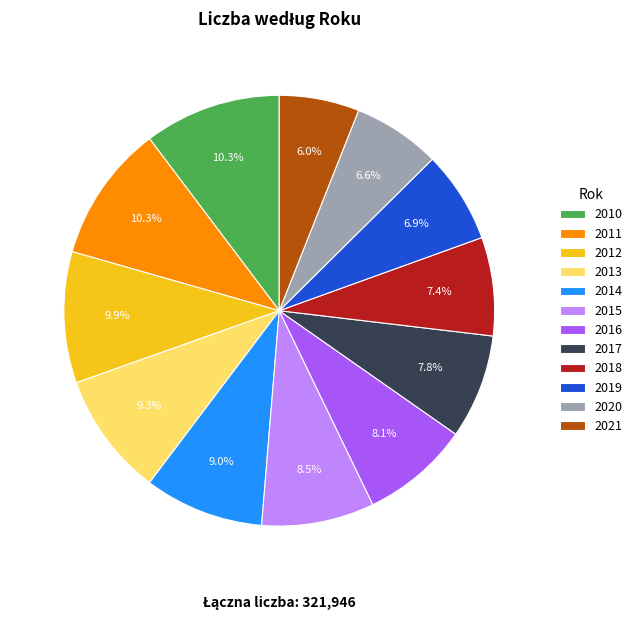

The 2020 slice represents 14% of the pie. True or false?

False